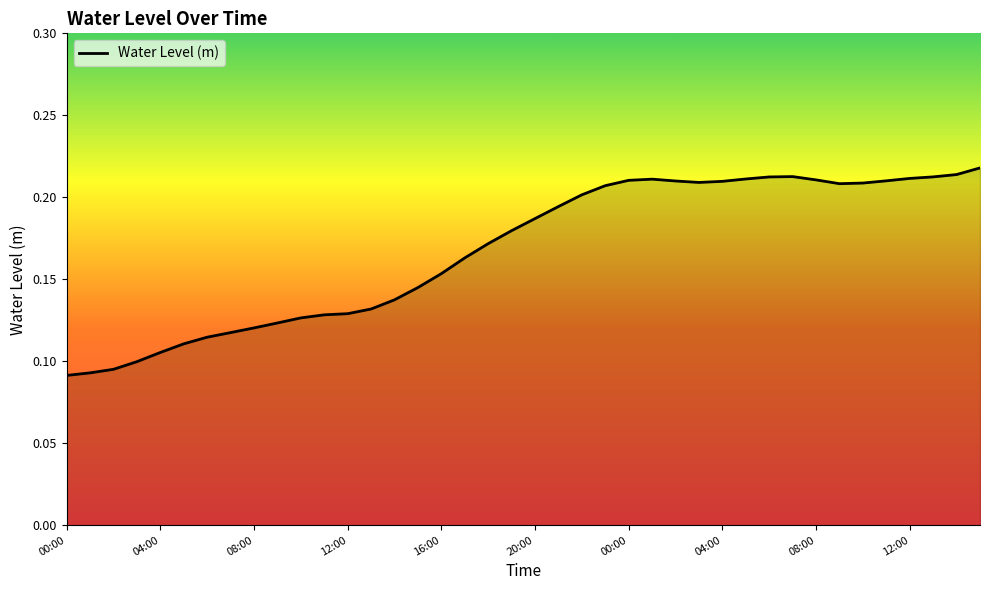

How many lines are shown in the chart?

1